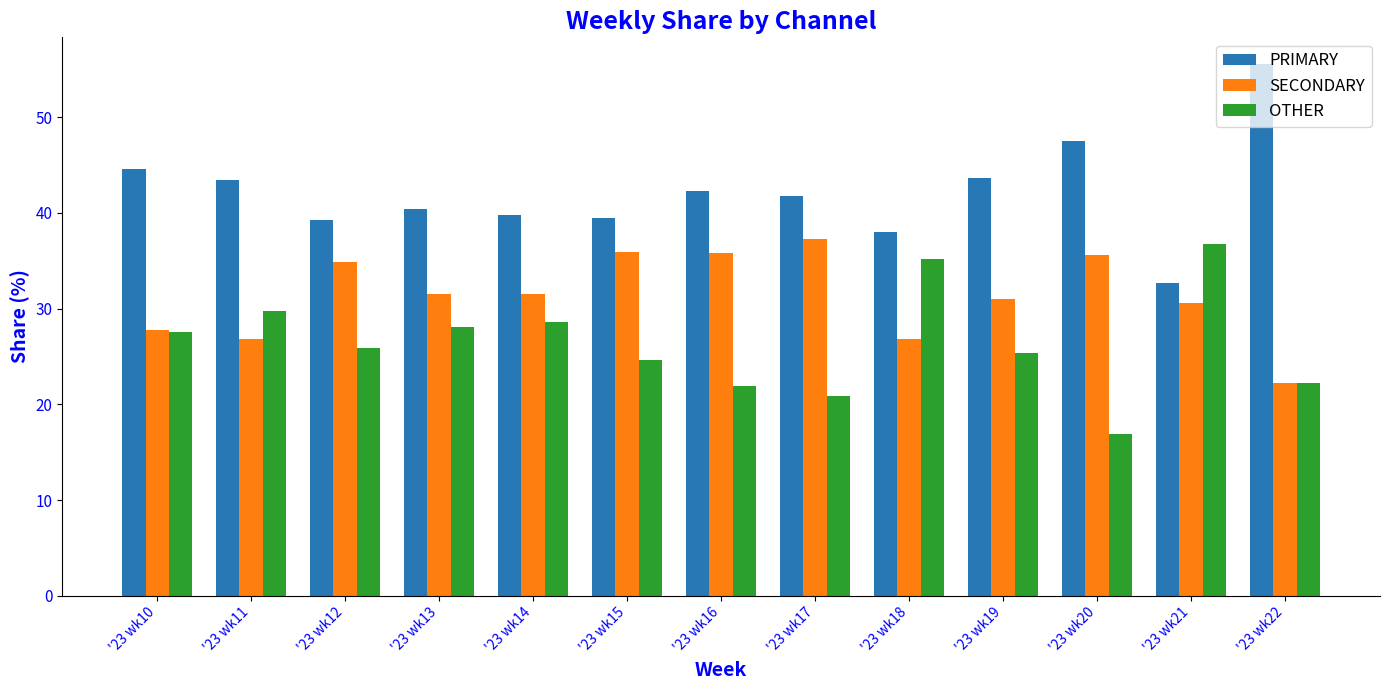

What is the sum of all OTHER values?

343.7